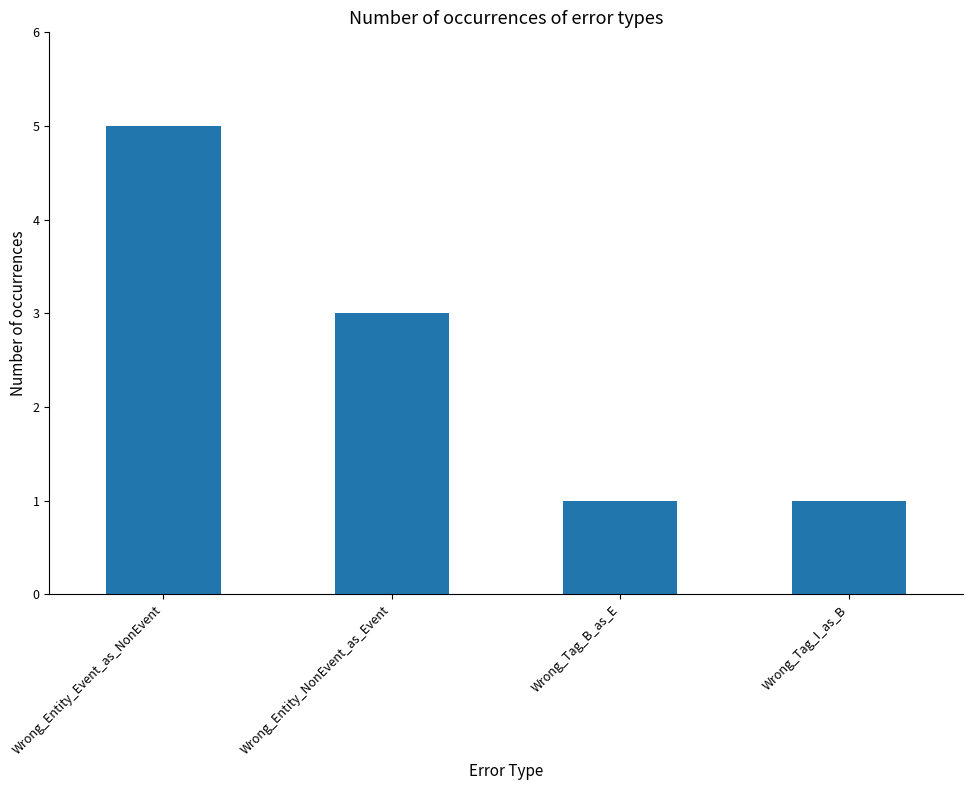

What position from the right is Wrong_Tag_I_as_B?

1